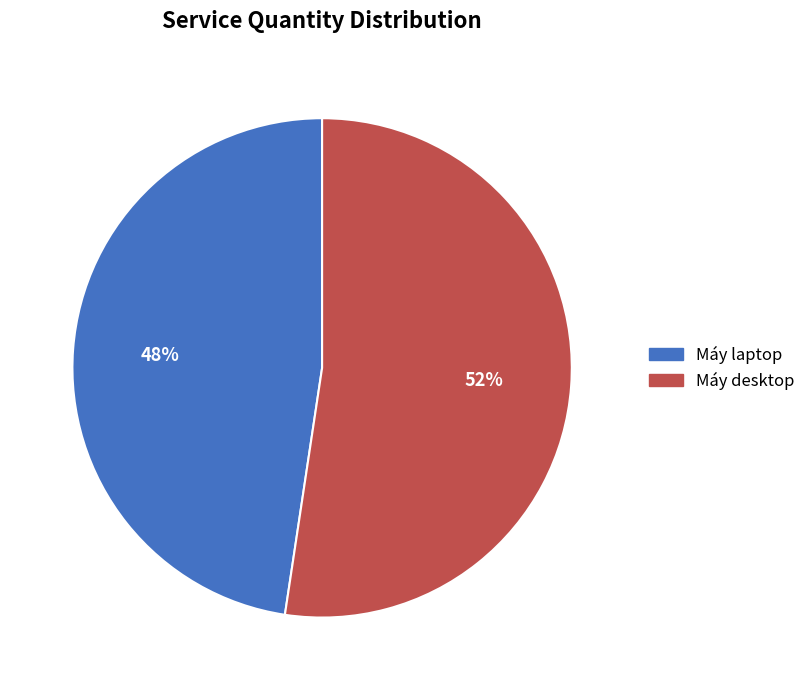

Is Máy laptop the majority of the pie?

No